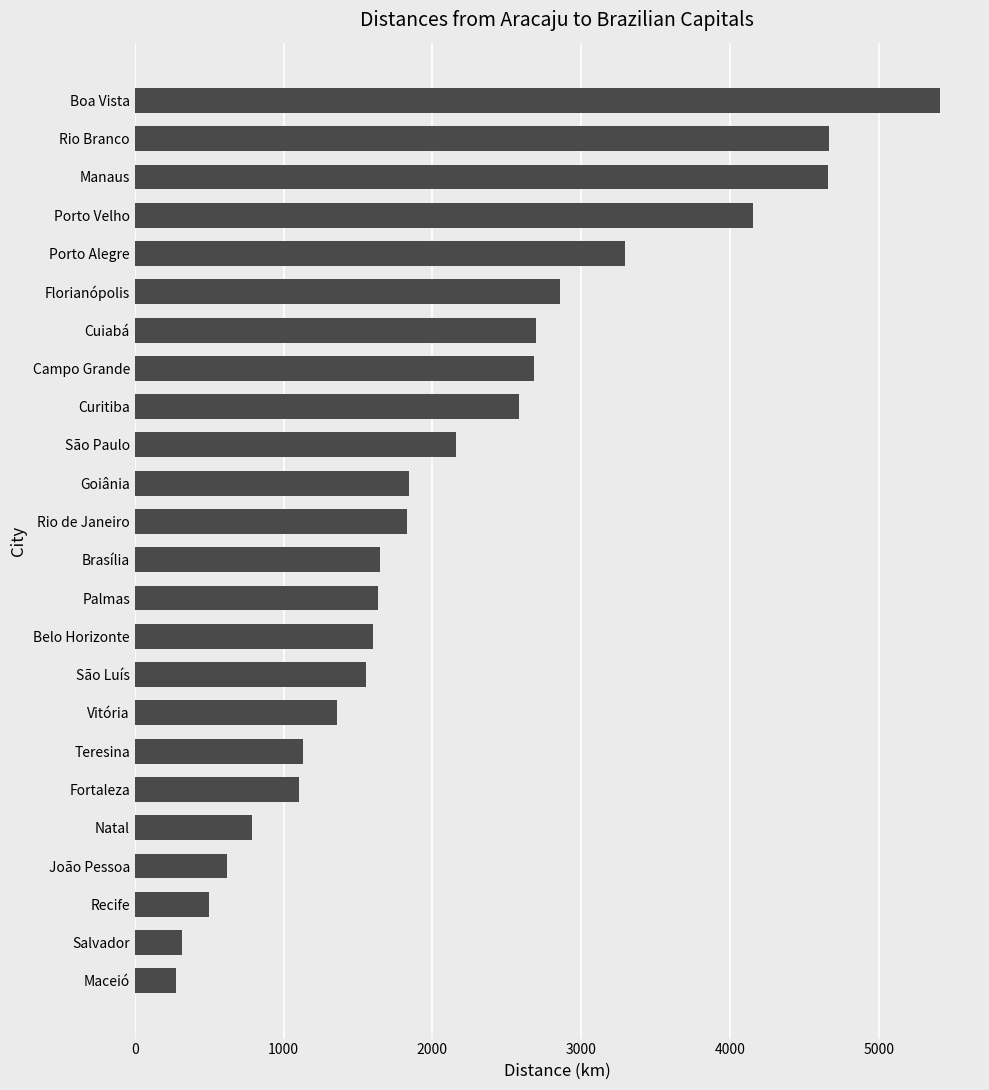

What is the sum of the values at Curitiba and Campo Grande?

5262